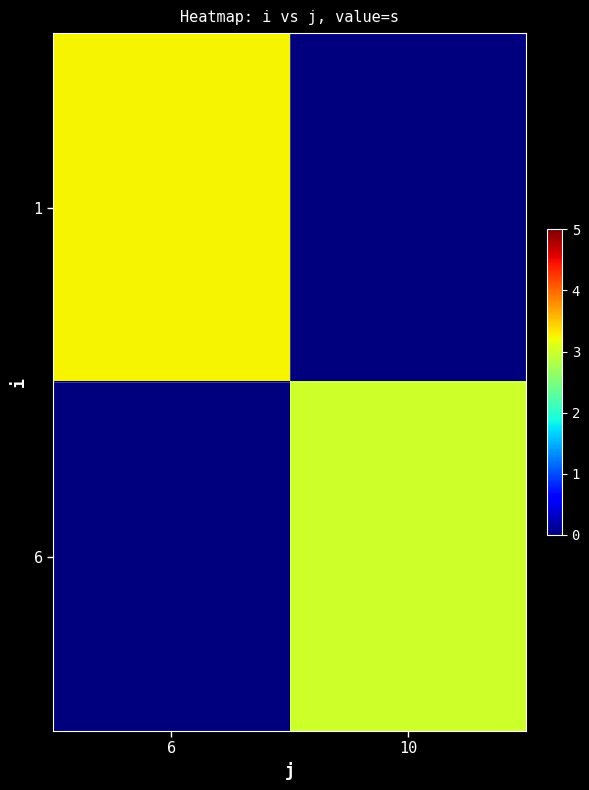

Which category has the highest value across all series?

6